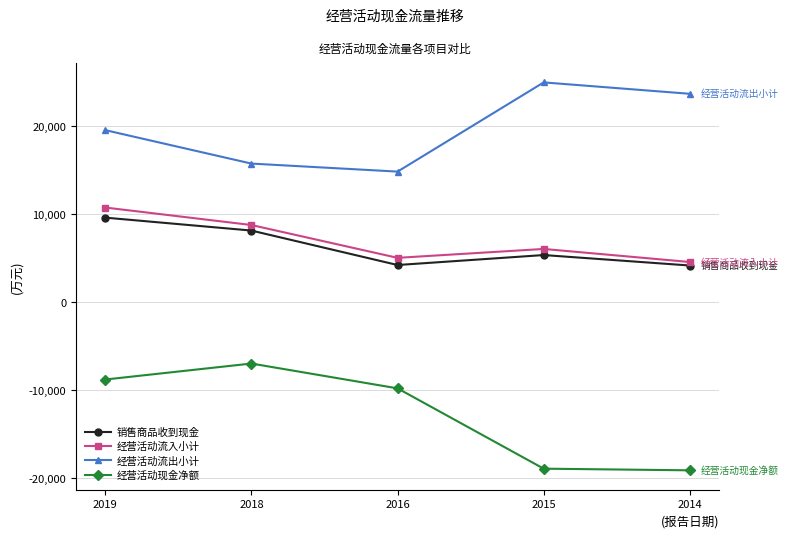

What are all the series names shown in the legend?

销售商品收到现金, 经营活动流入小计, 经营活动流出小计, 经营活动现金净额